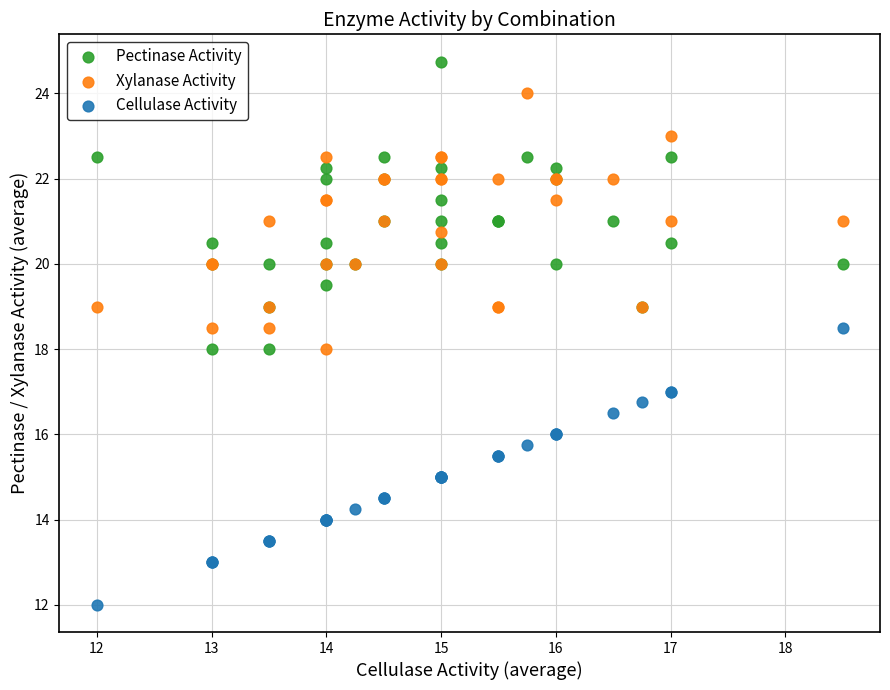

Which series has the largest Y range (max minus min)?

Pectinase Activity